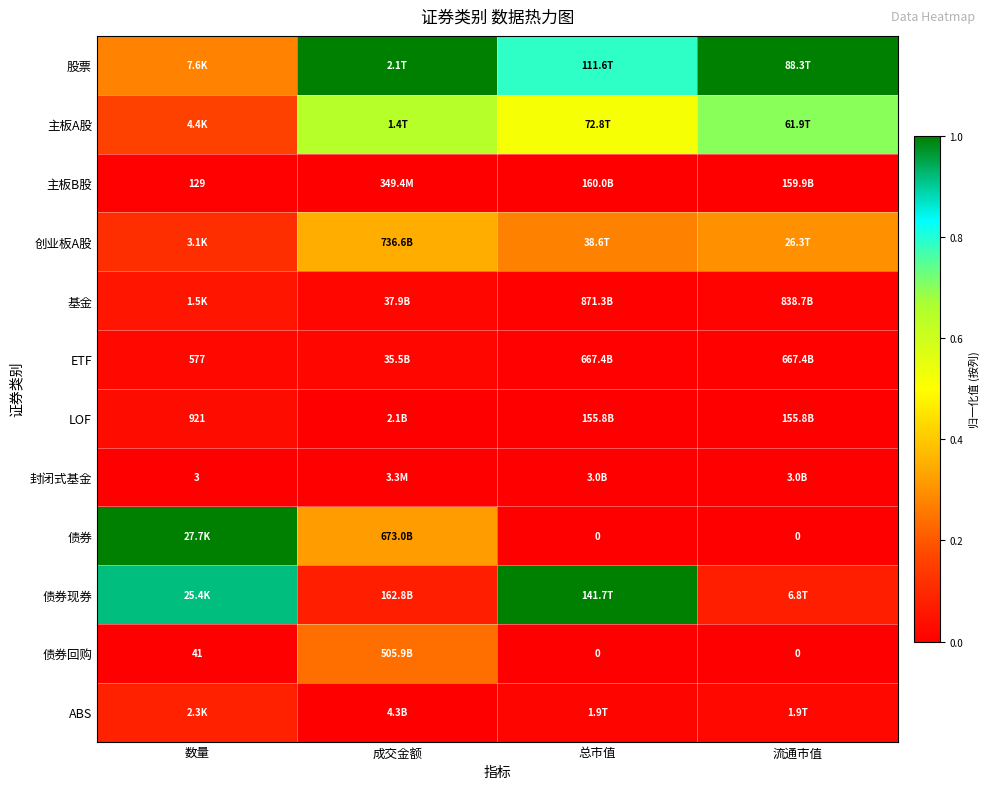

True or false: 主板A股 has a value of 1.0 at 成交金额.

False